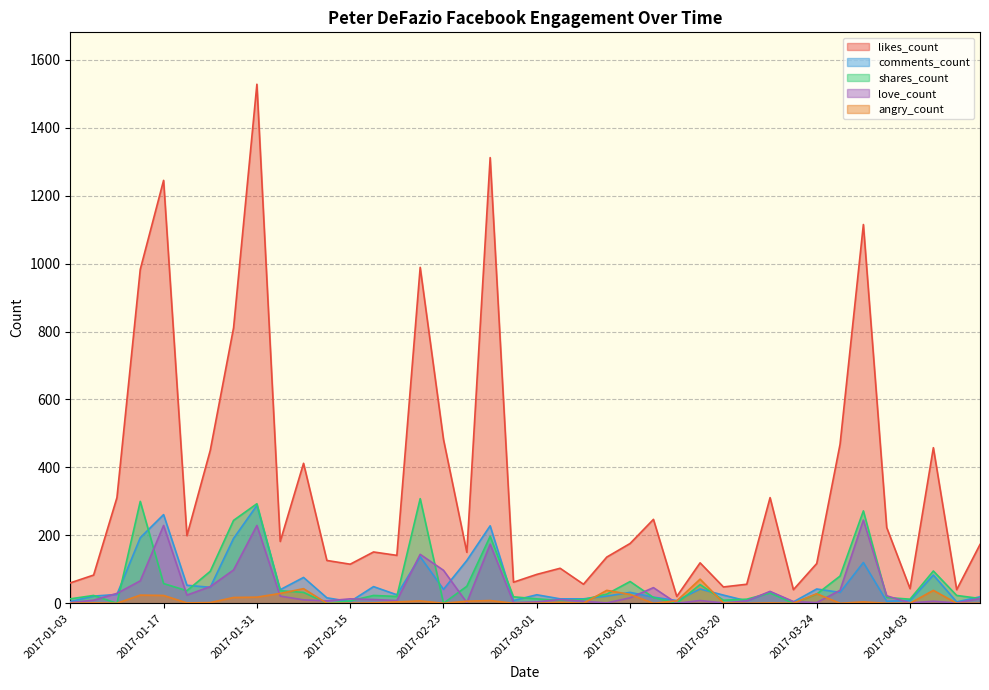

The value of shares_count at 2017-04-14 is 34. True or false?

False